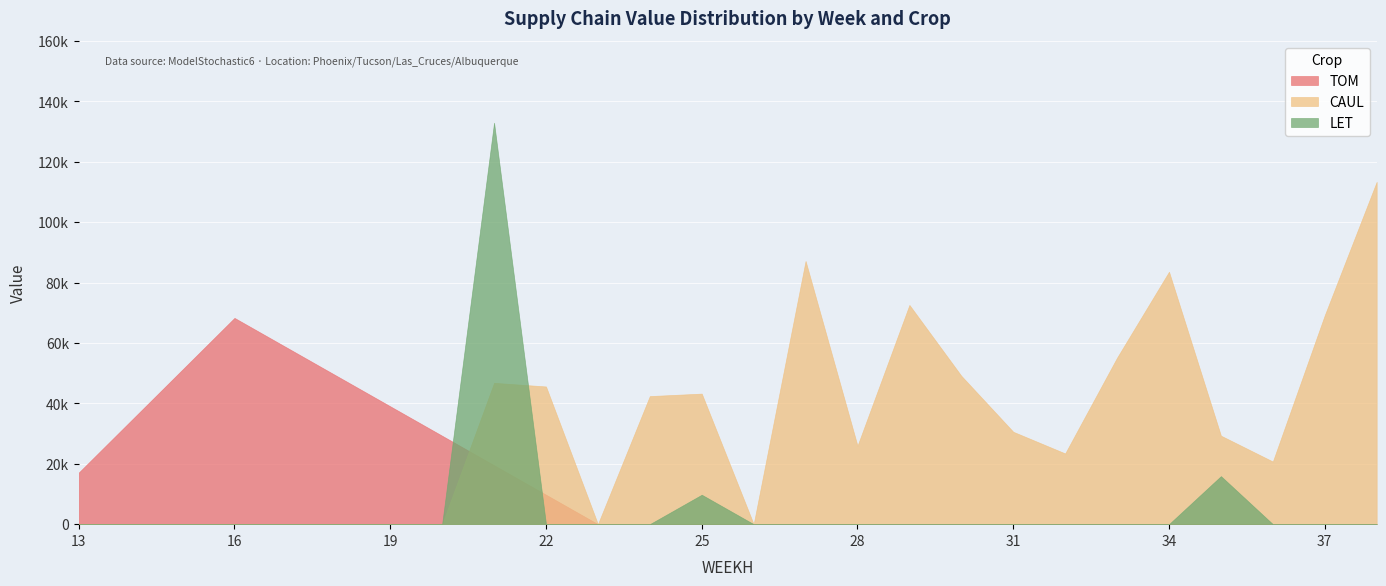

Which series has the widest spread of values?

LET